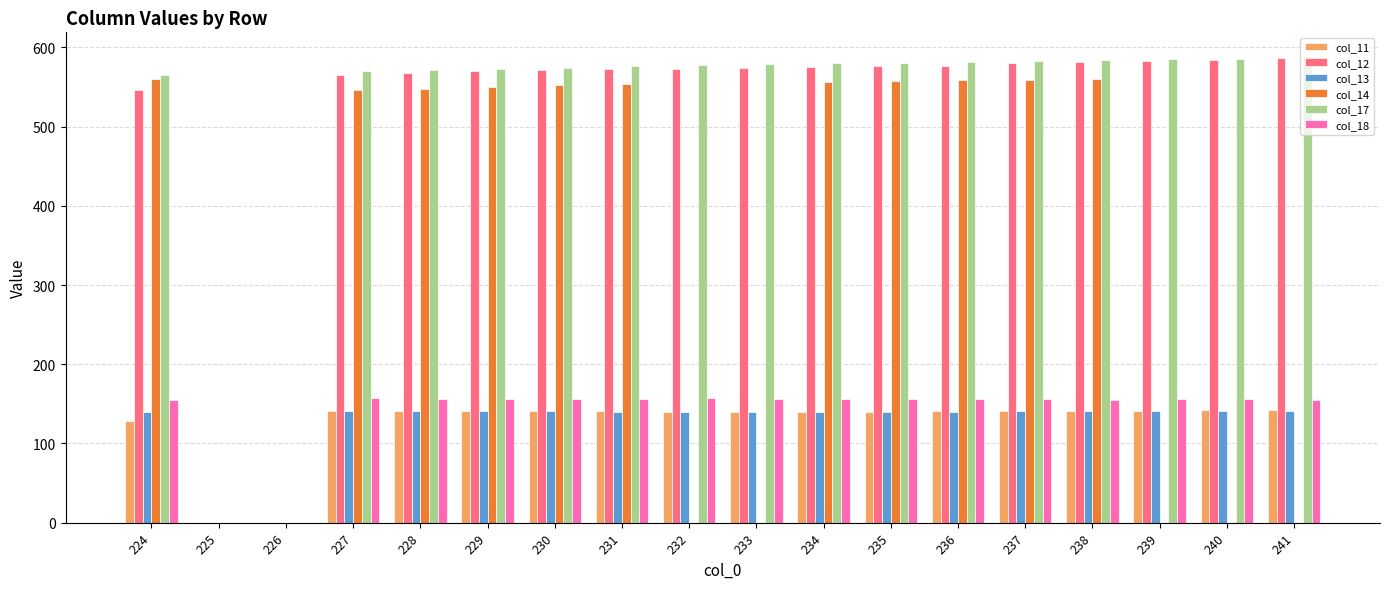

What are all the series names shown in the legend?

col_11, col_12, col_13, col_14, col_17, col_18